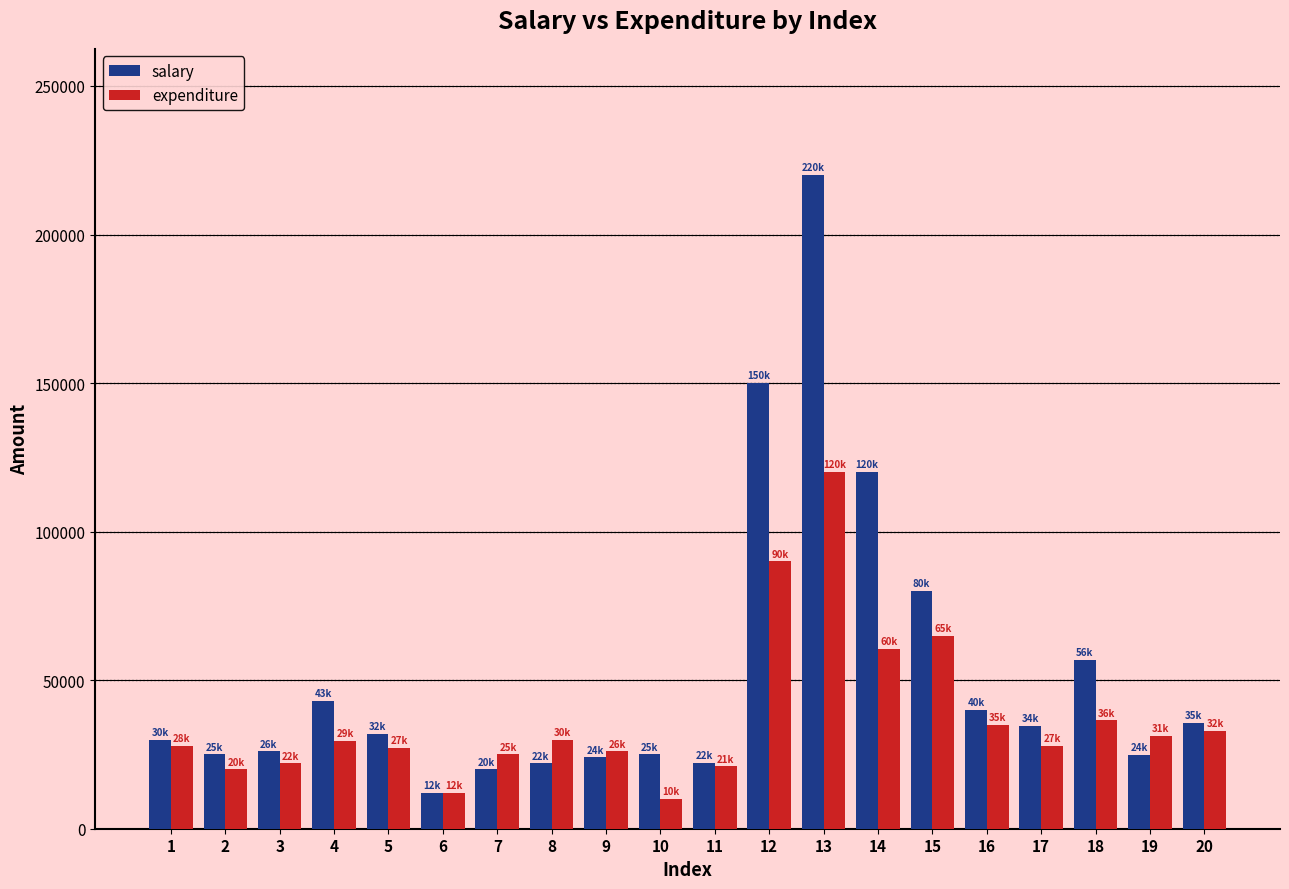

What is the maximum value for salary?

220000